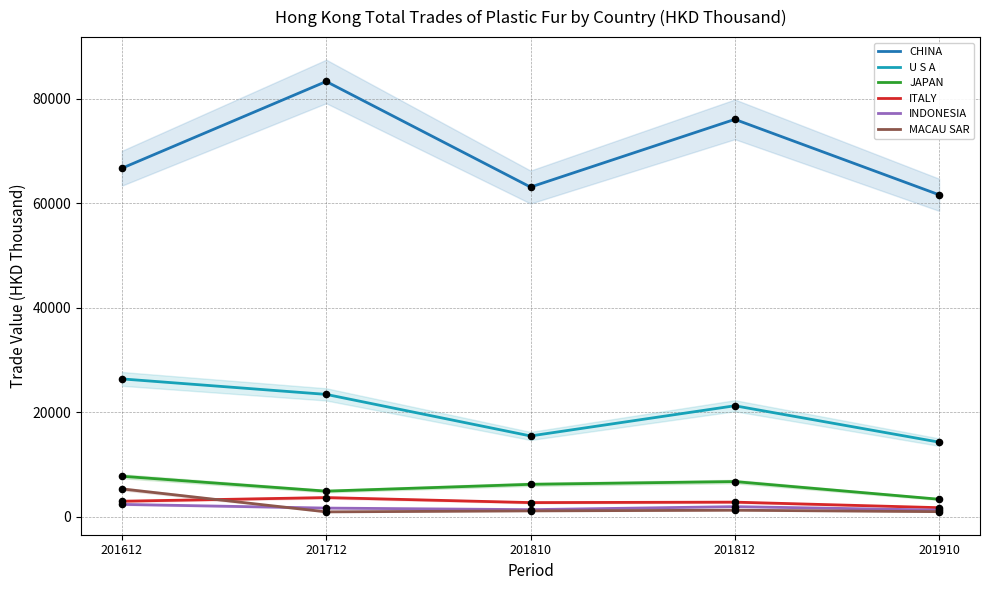

At how many categories does at least one series exceed 60998?

5